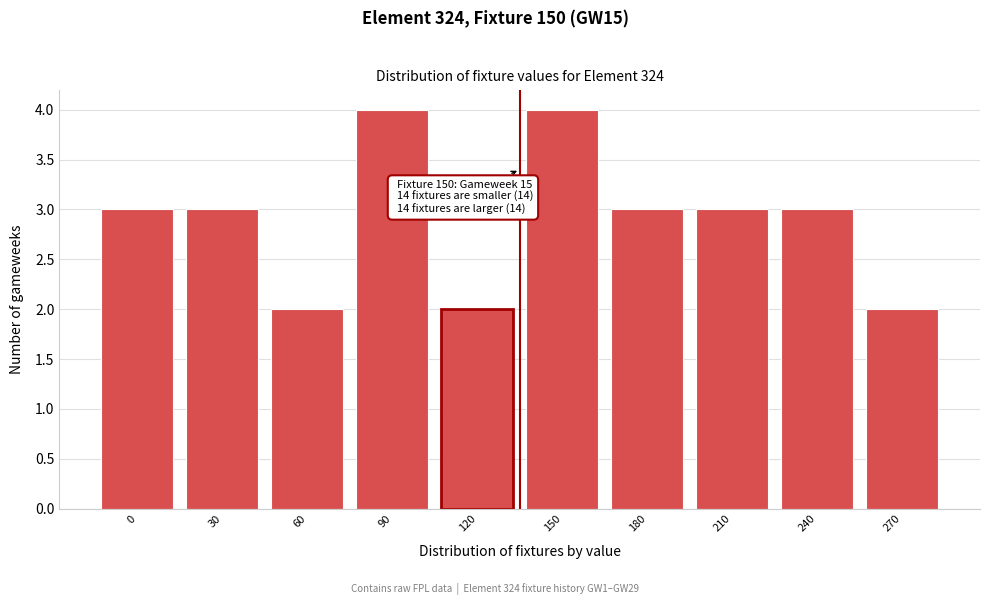

Reading right to left, transcribe all the data shown in this chart.

270=2	240=3	210=3	180=3	150=4	120=2	90=4	60=2	30=3	0=3